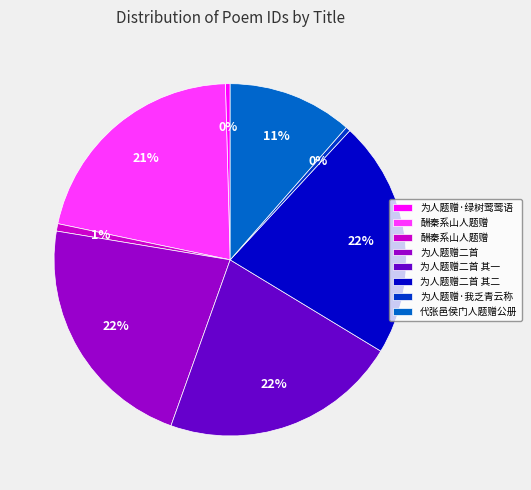

To the nearest percent, what is the average slice percentage?

12%